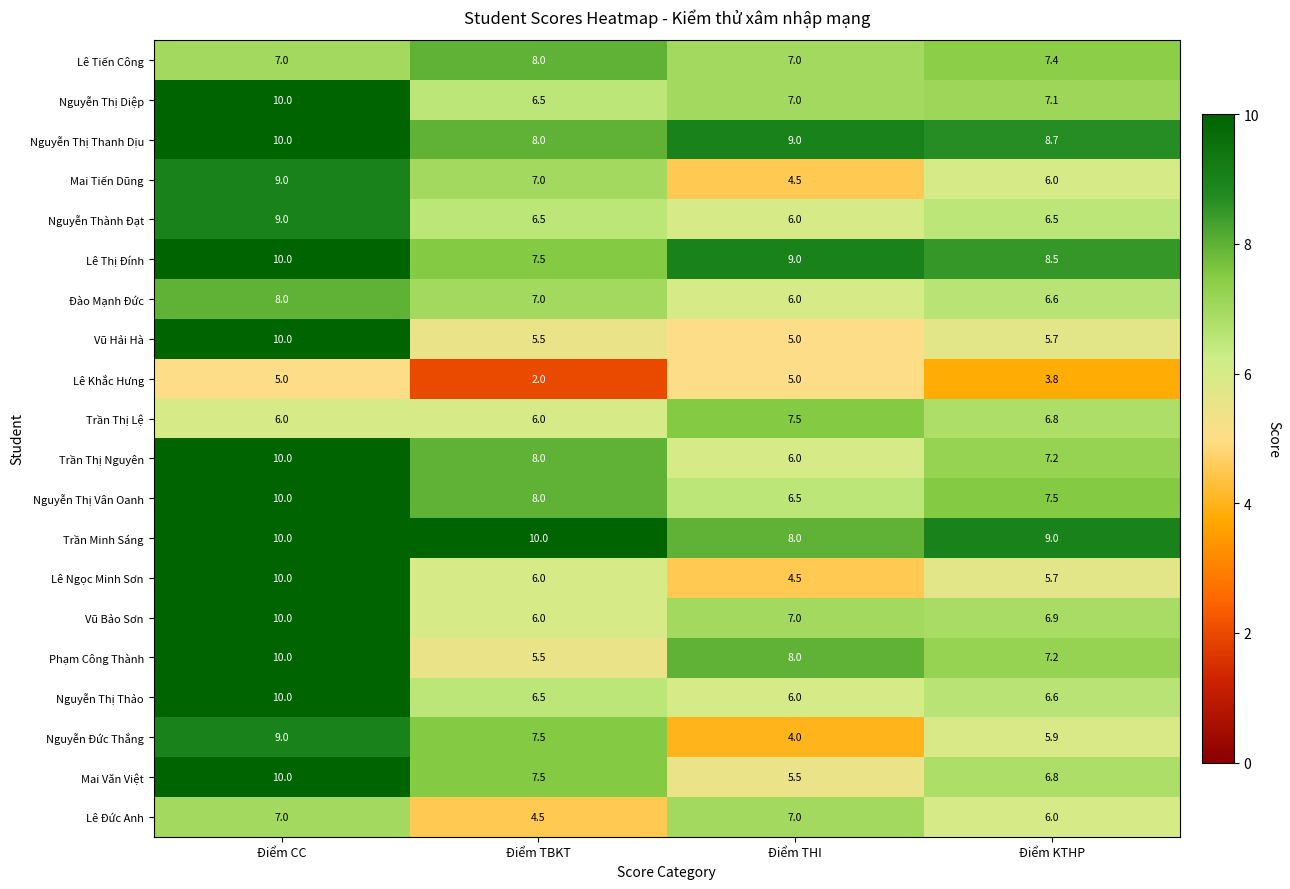

How many distinct data groups are displayed?

20